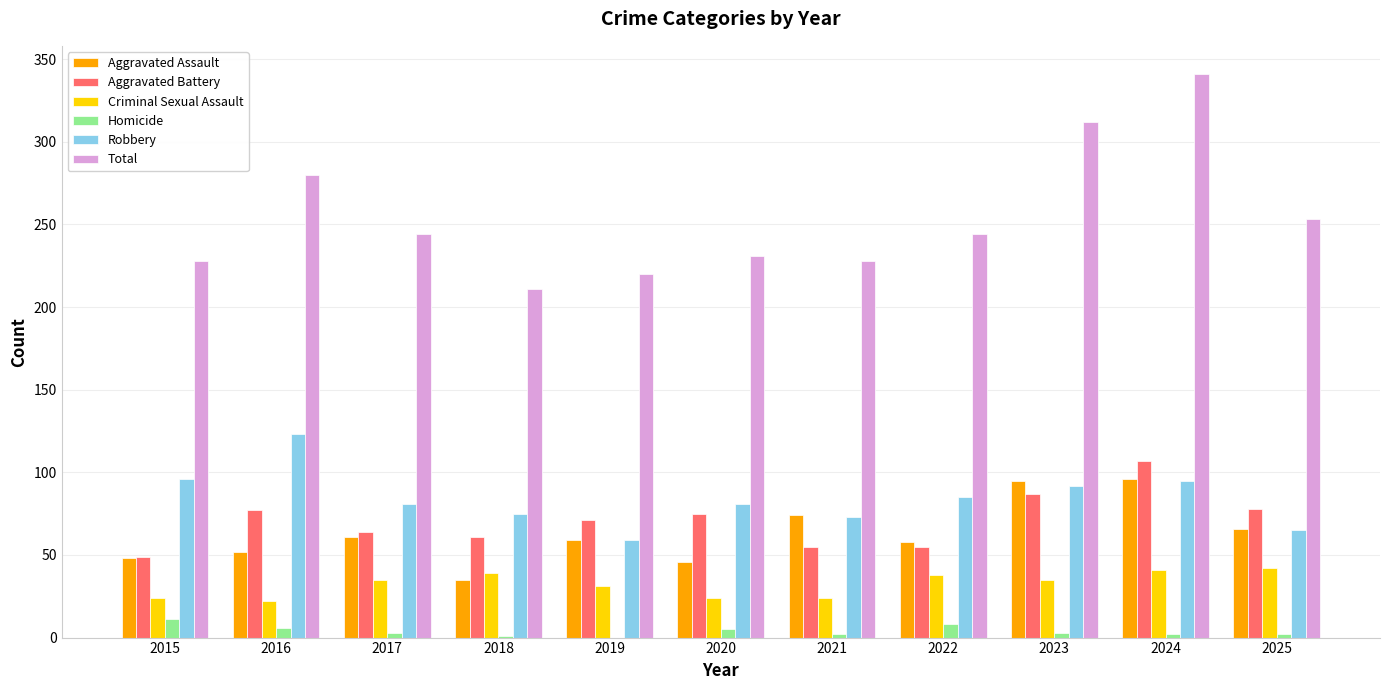

Which series has the largest total across all categories?

Total